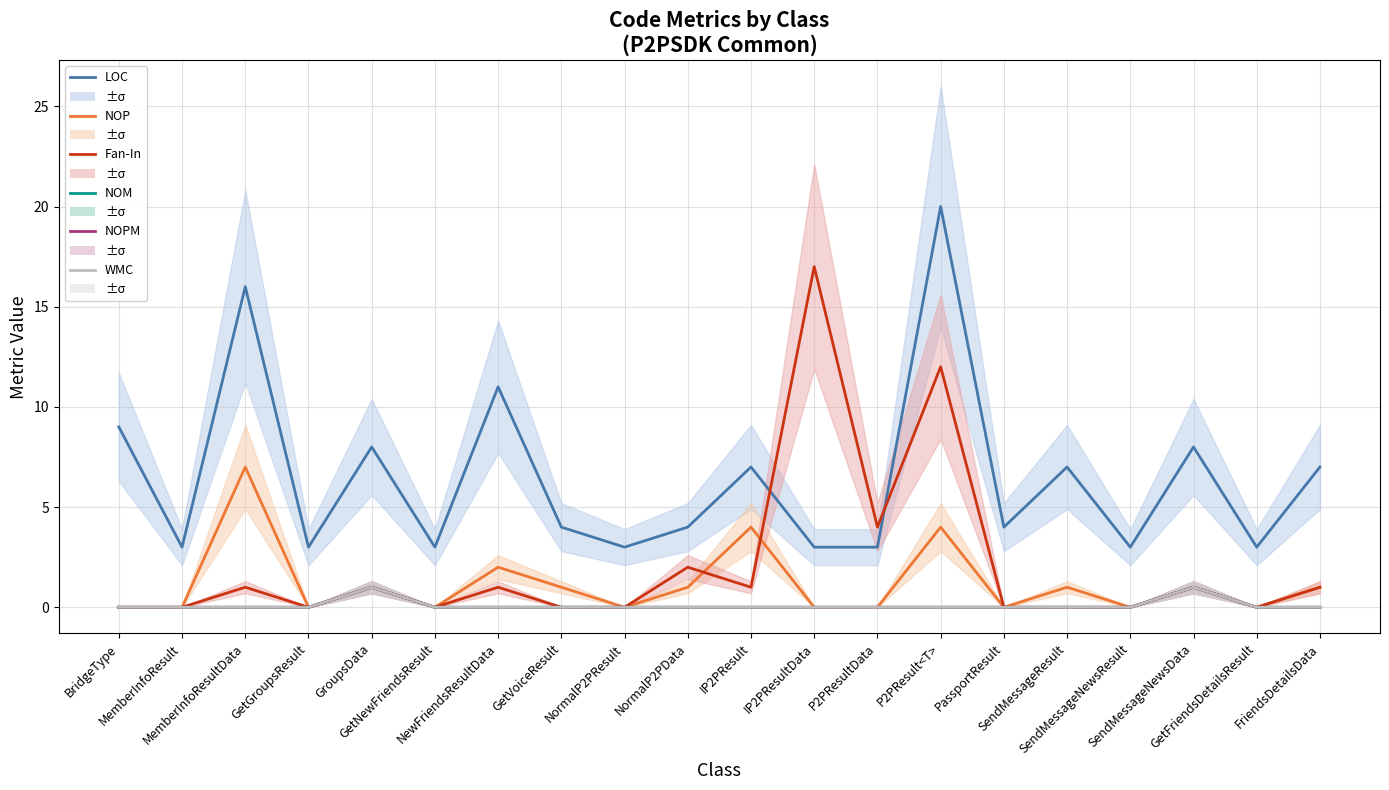

True or false: LOC and WMC intersect in this chart.

False